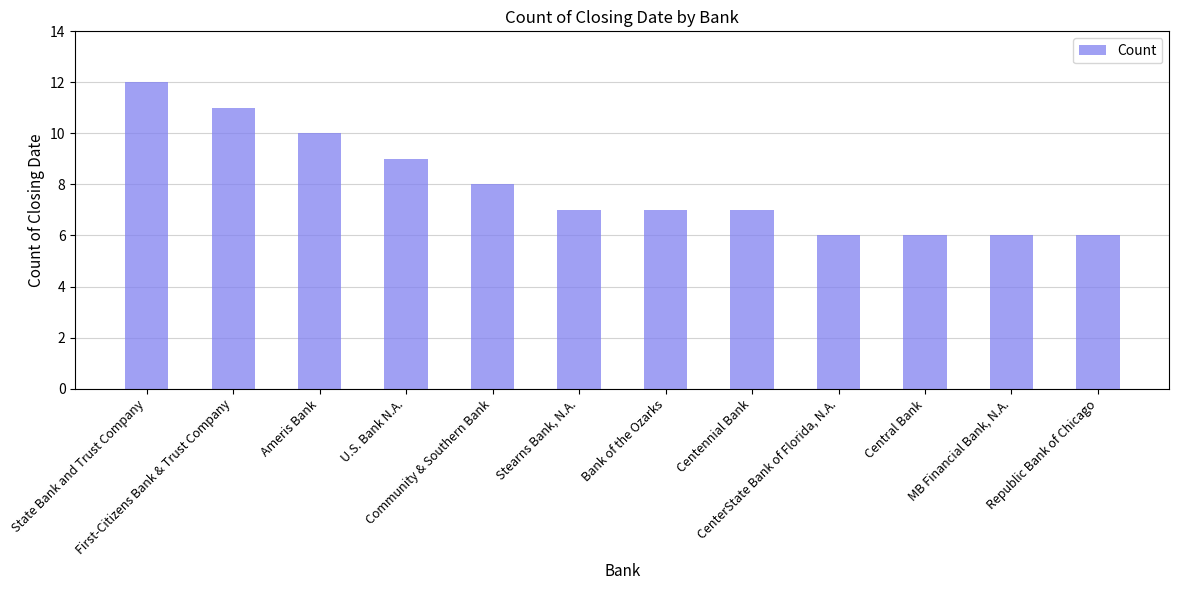

Where does the data first go above 7?

State Bank and Trust Company